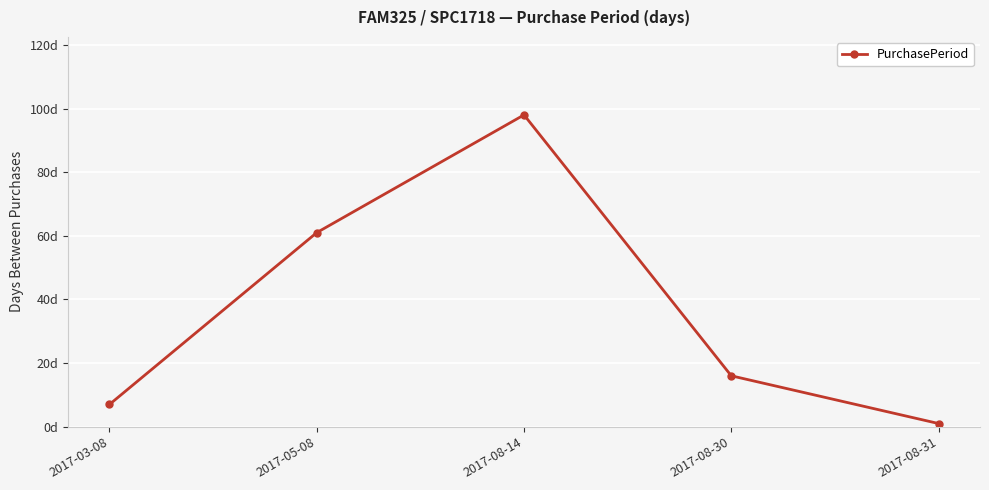

At which category does the chart reach its peak across all series?

2017-08-14